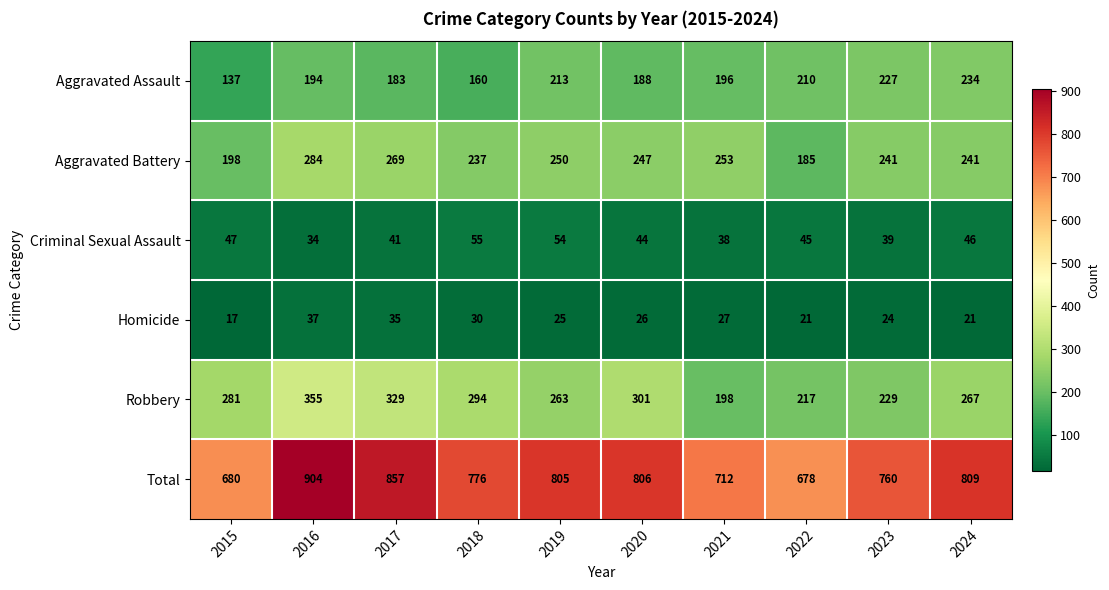

What is the minimum value shown in the chart?

17